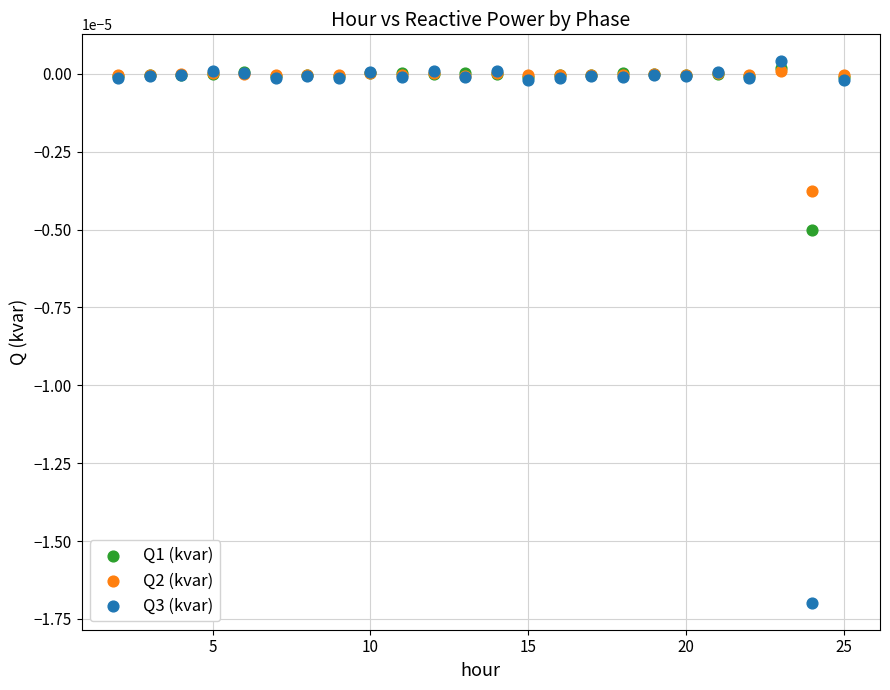

Which series contains the highest Y value?

Q3 (kvar)